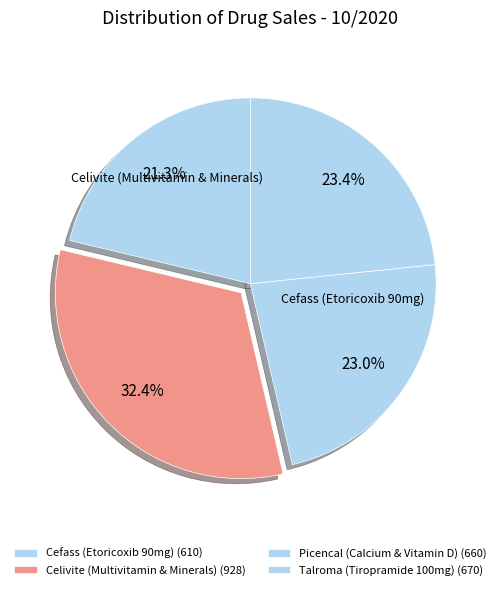

Which category has the biggest portion of the pie?

Celivite (Multivitamin & Minerals)